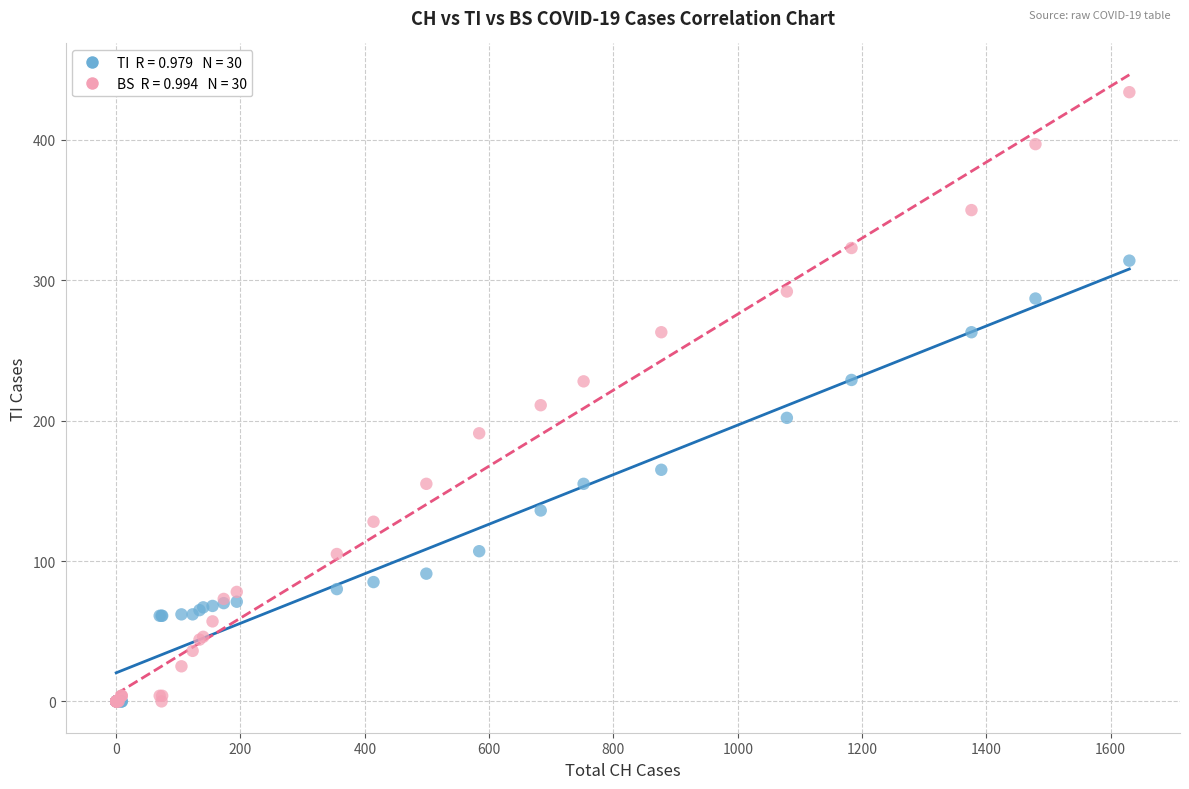

Across all series, what Y value is closest to 217?

211